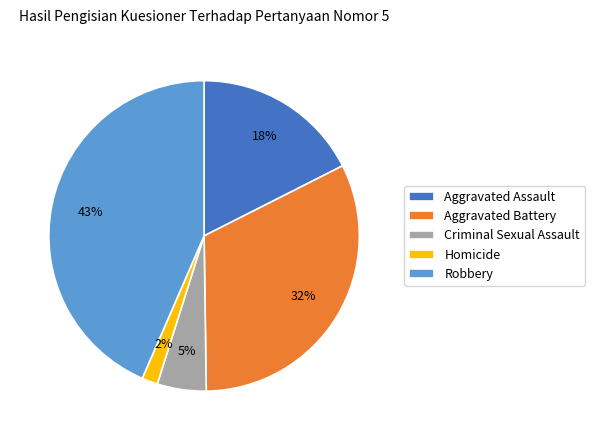

Approximately how many times larger is the value at Criminal Sexual Assault compared to Aggravated Battery?

0.2